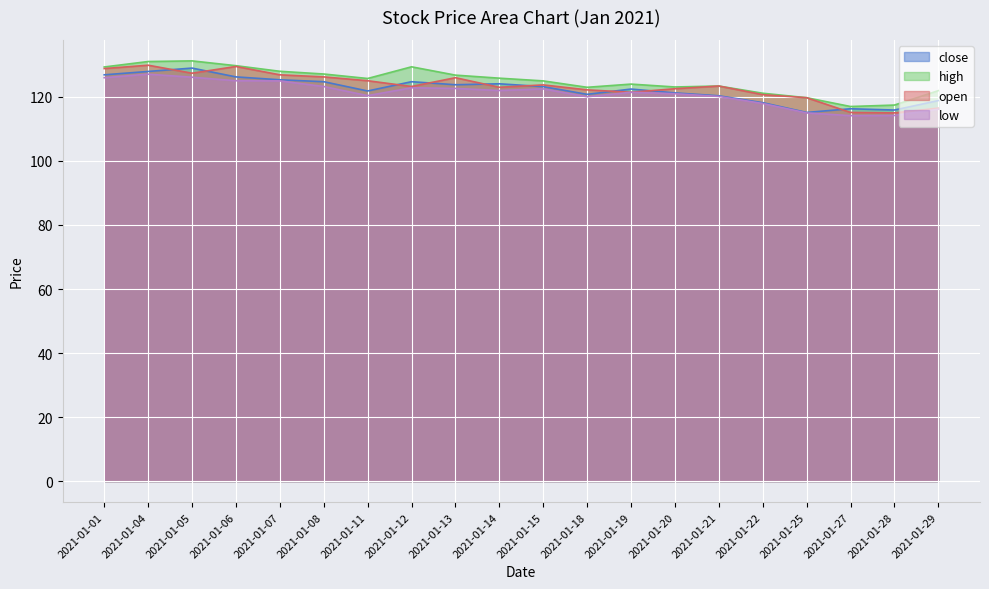

What are all the series names shown in the legend?

close, high, open, low